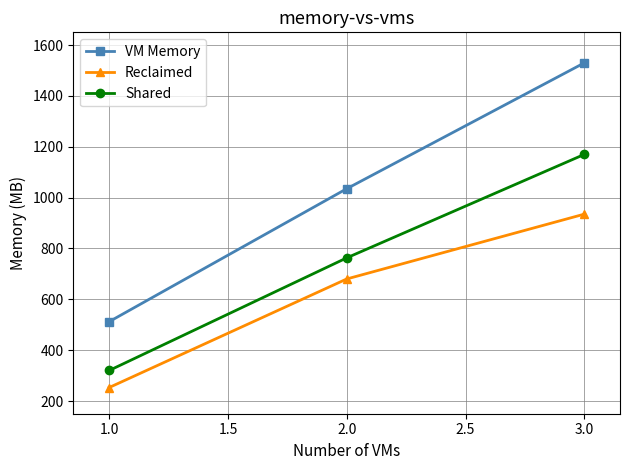

Count the VM Memory values in the range 512 to 1530.

3